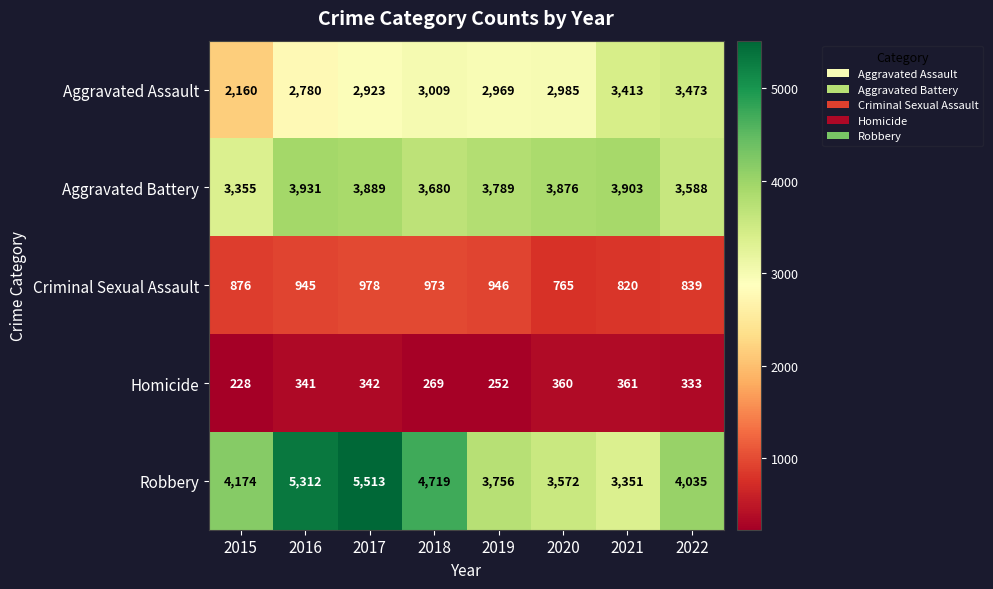

At 2017, list the series in order from smallest to largest.

Homicide, Criminal Sexual Assault, Aggravated Assault, Aggravated Battery, Robbery